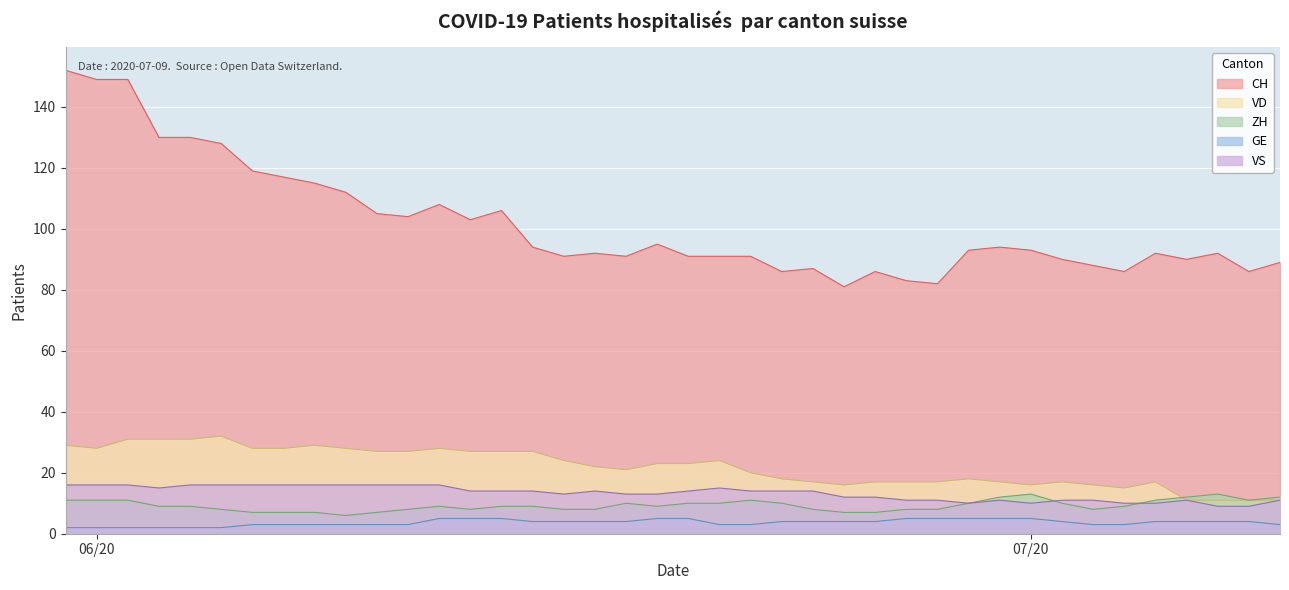

What is the value of the CH point at the 35th from the left?

86